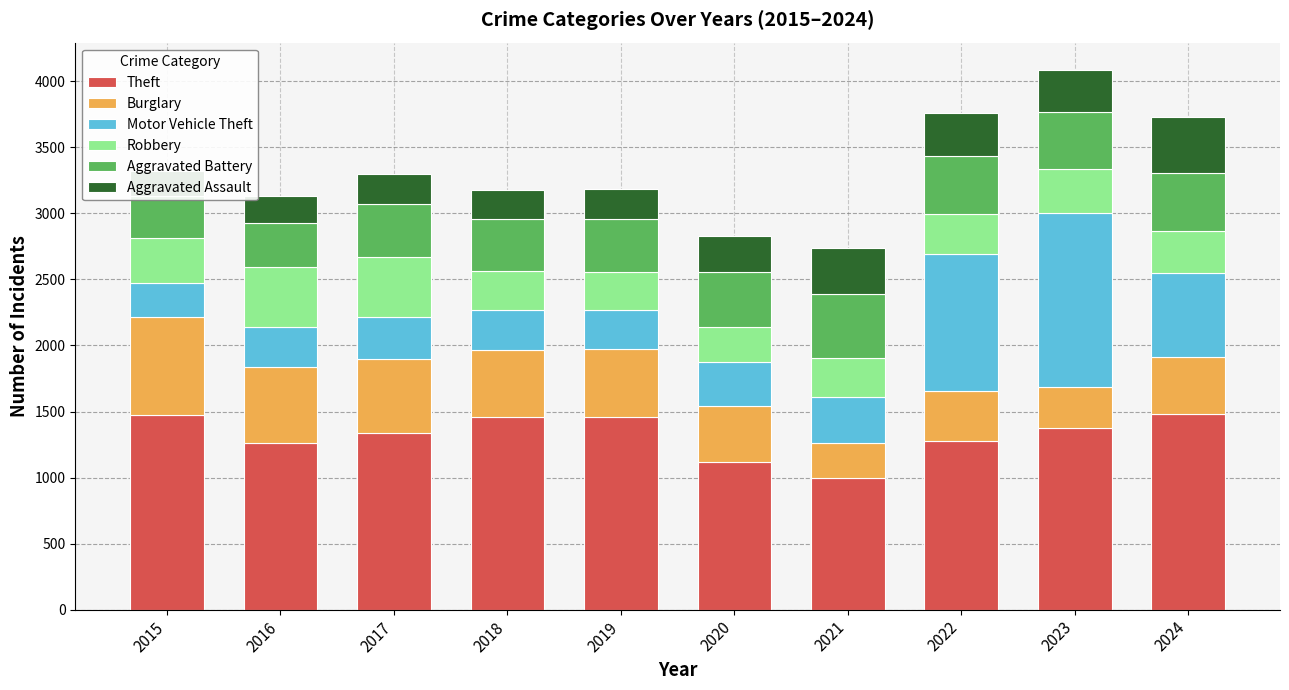

How many values in the Aggravated Assault series are below 273?

5